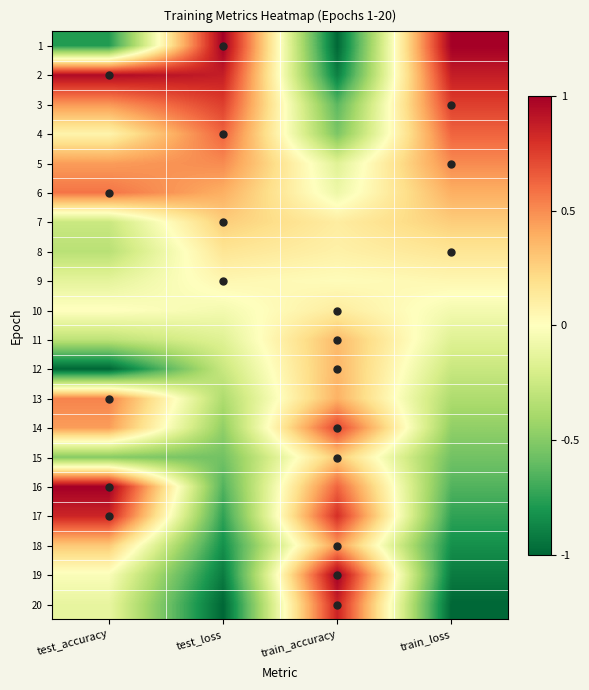

Which label corresponds to the largest value in the chart?

test_loss